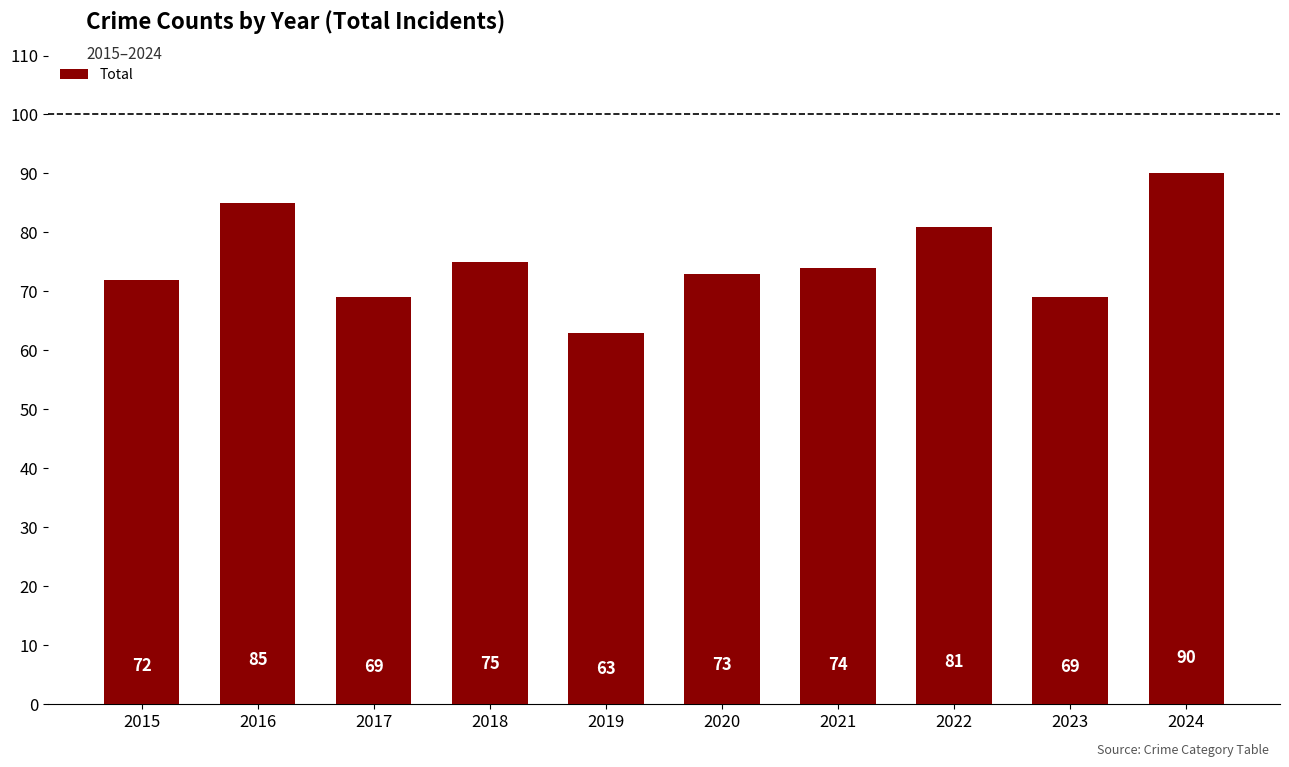

Reading left to right, extract all data points from this chart.

72	85	69	75	63	73	74	81	69	90